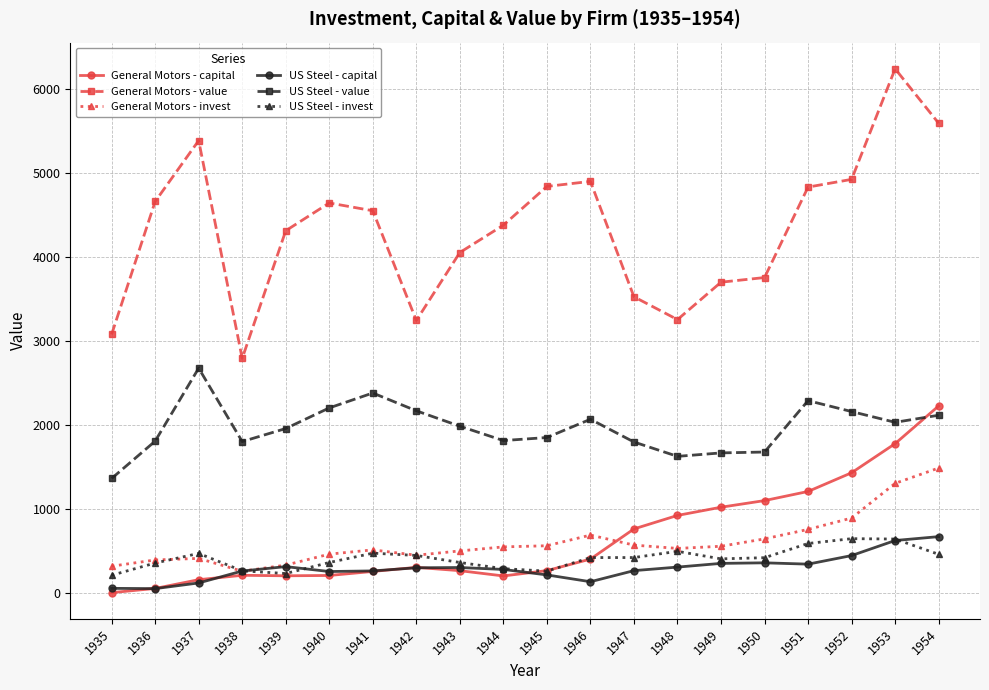

True or false: General Motors - invest and General Motors - capital intersect in this chart.

True